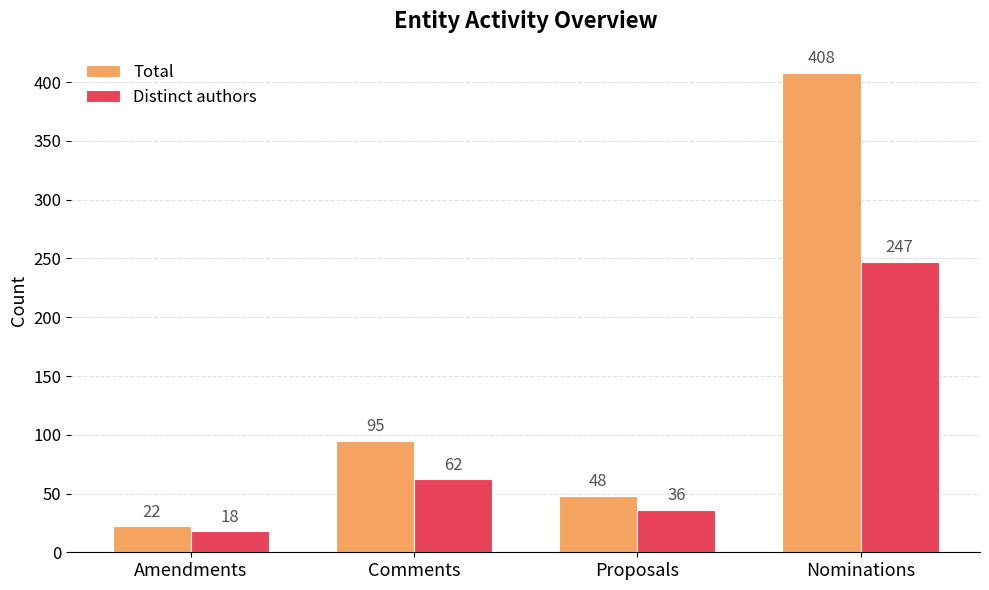

What is the minimum value shown in the chart?

18